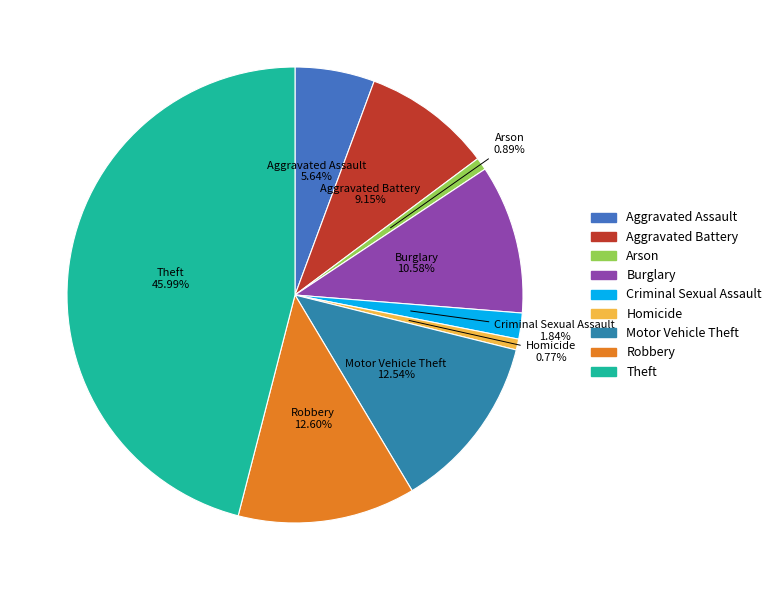

What percentage is the Aggravated Assault slice, to the nearest percent?

6%